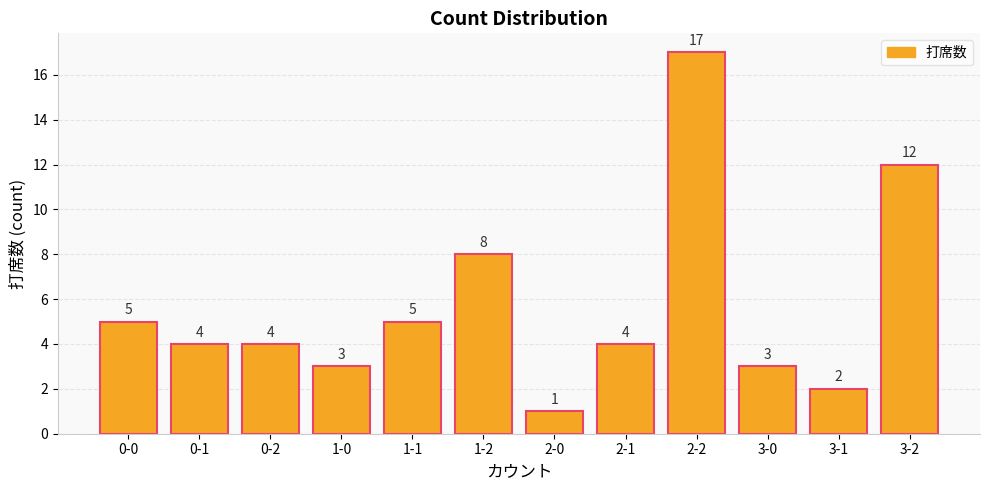

What is the value of the 9th bar from the left?

17